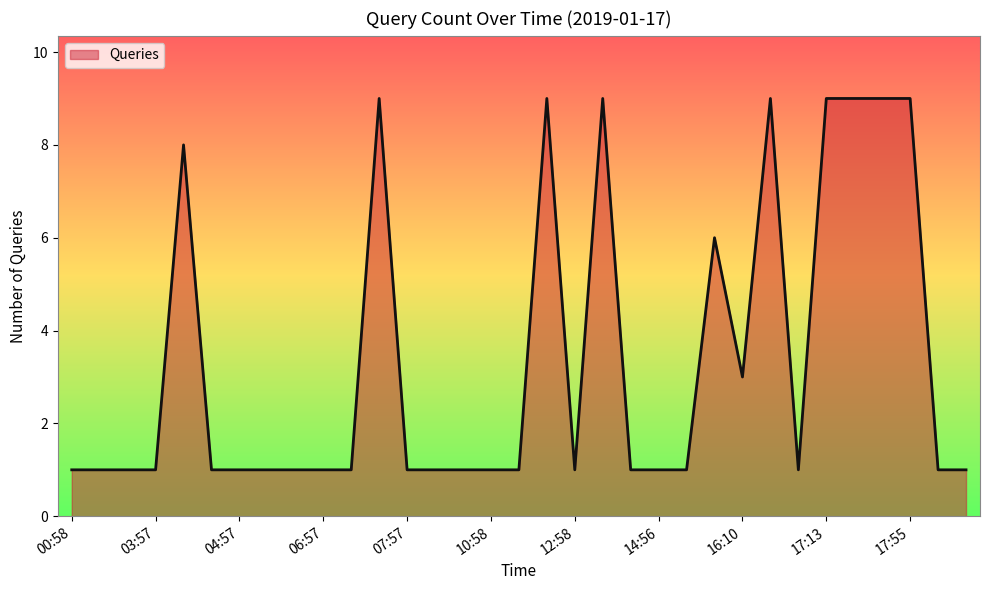

What is the greatest value displayed?

9